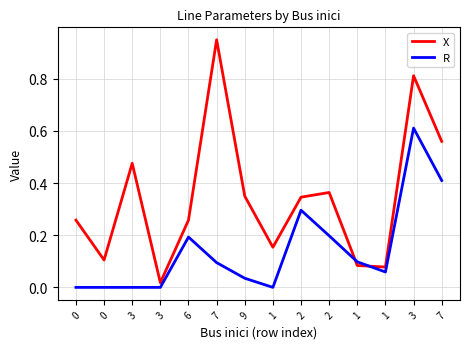

True or false: X has more than 0 interior local peaks.

True